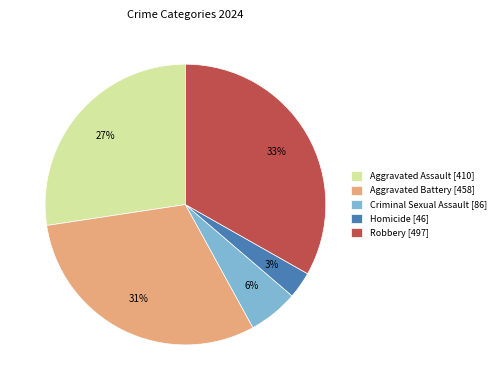

Is the sum of Criminal Sexual Assault [86] and Homicide [46] greater than half?

No